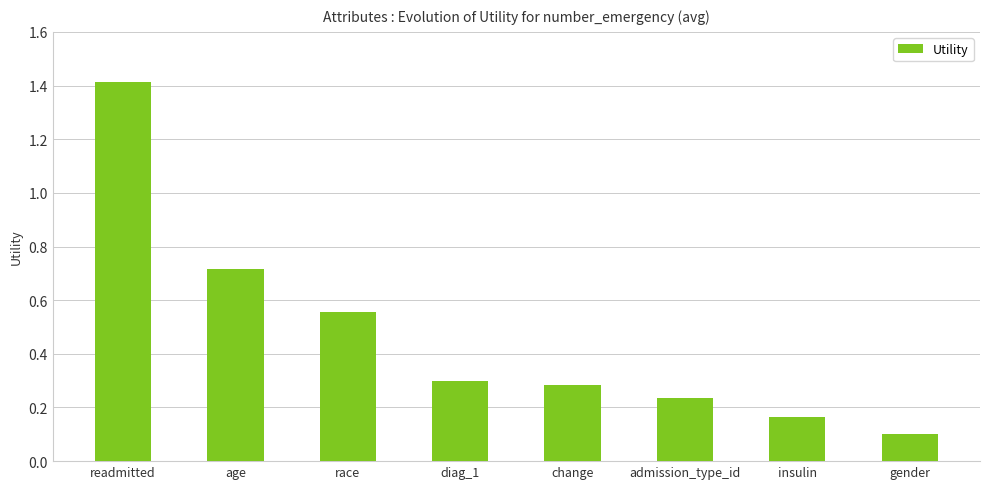

What is the change in value from readmitted to gender?

-1.3